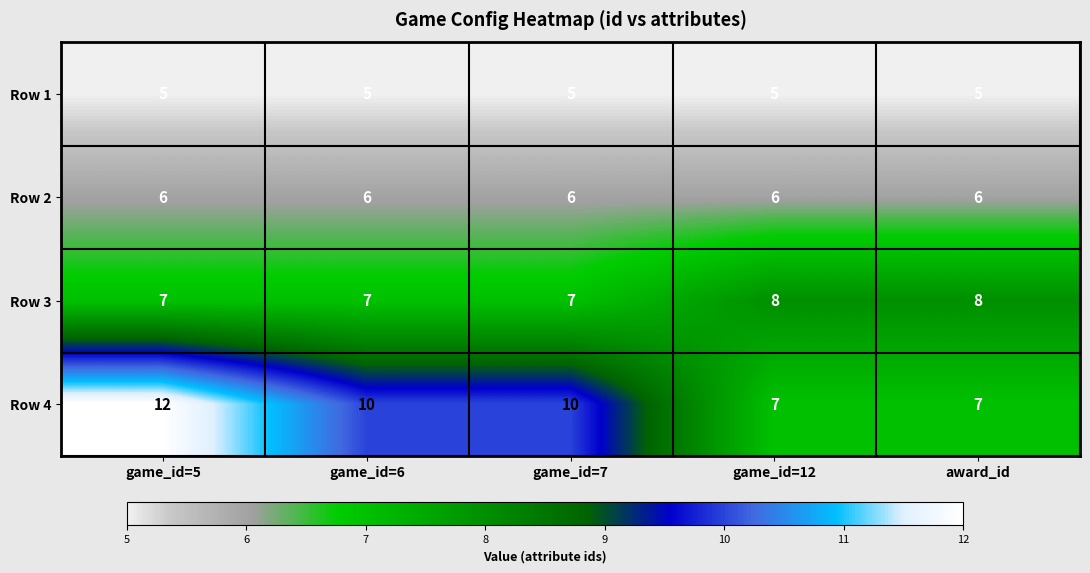

The Row 2 series shows 8 at award_id. True or false?

False